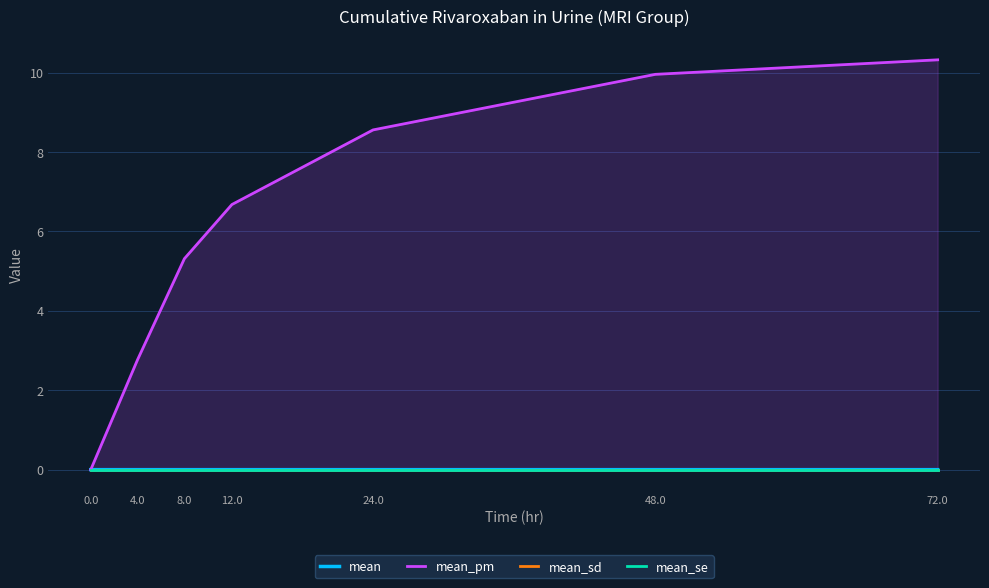

True or false: mean has more than 0 interior local peaks.

False